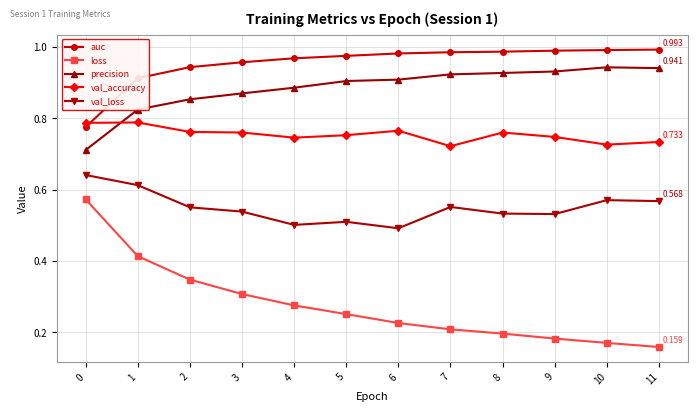

What is the difference between the maximum and minimum values in the val_accuracy series?

0.1